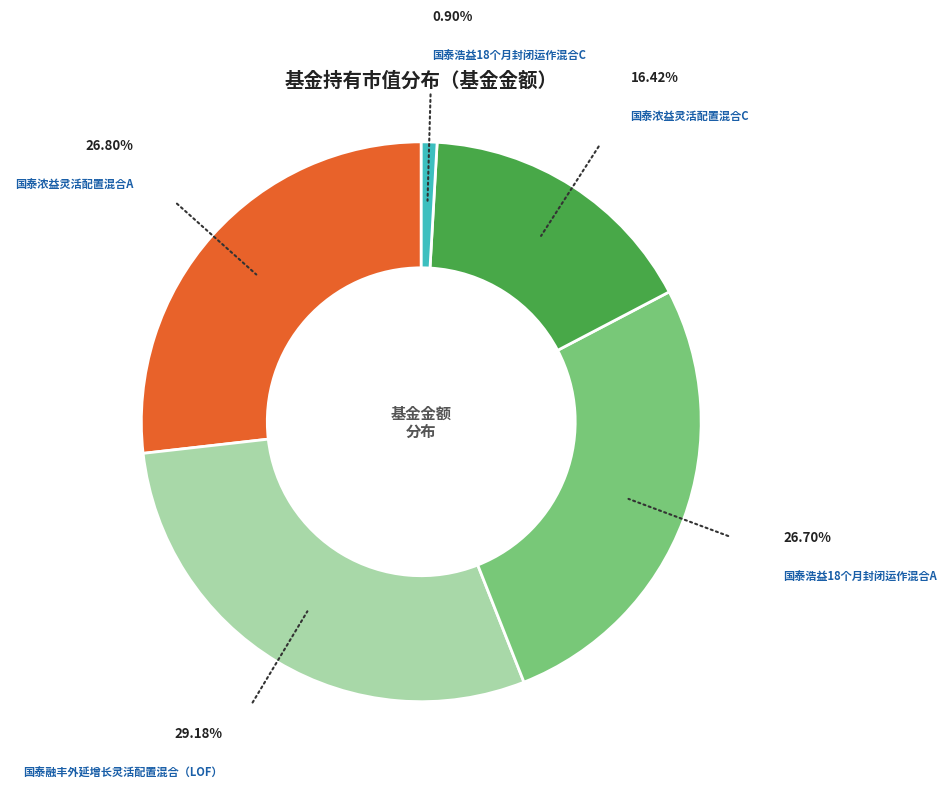

To the nearest percent, what percentage of the pie is 国泰融丰外延增长灵活配置混合（LOF）?

29%